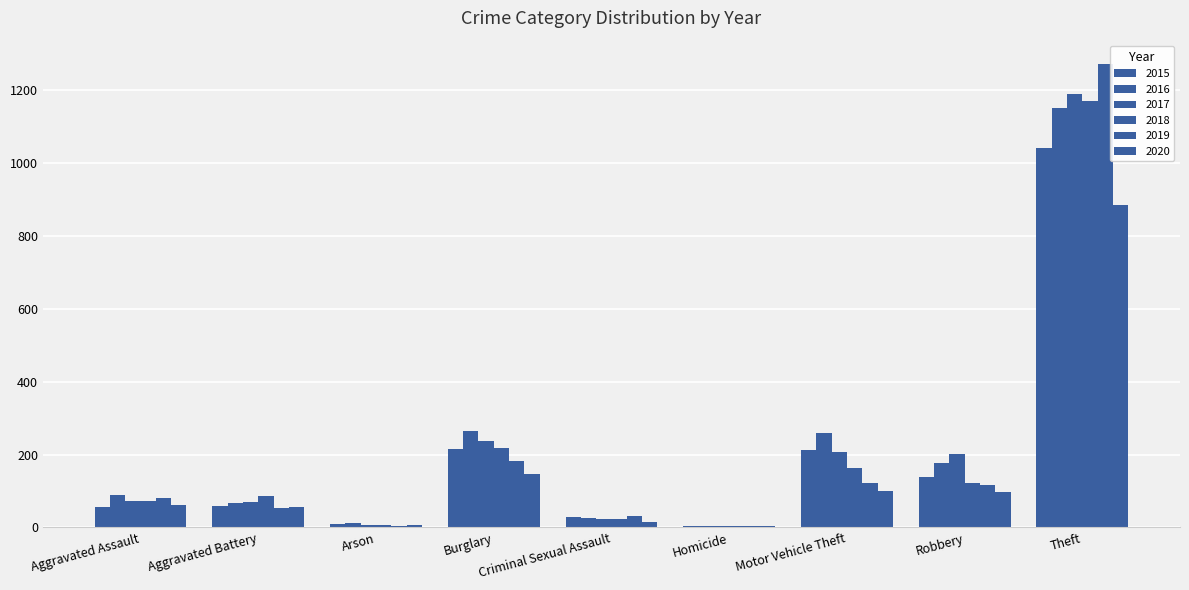

How many groups of bars are there?

9